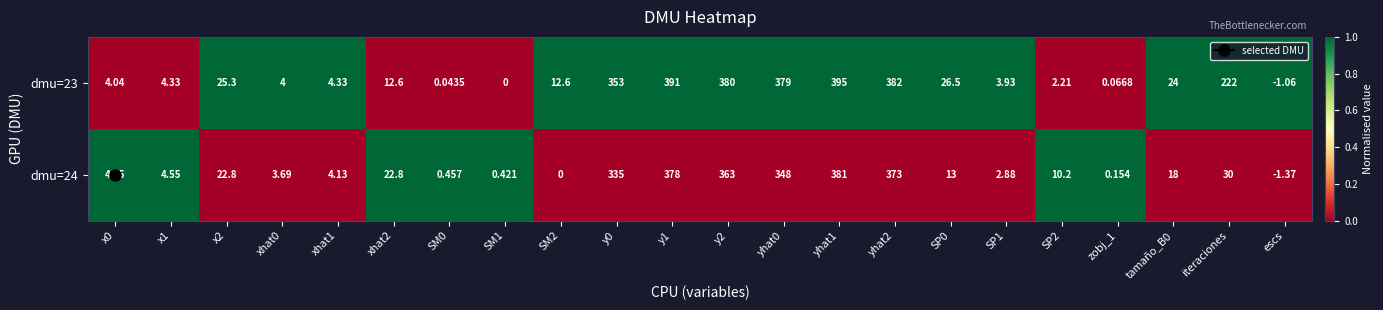

Is the value of dmu=24 at SP2 greater than the value of dmu=23 at SP0?

No